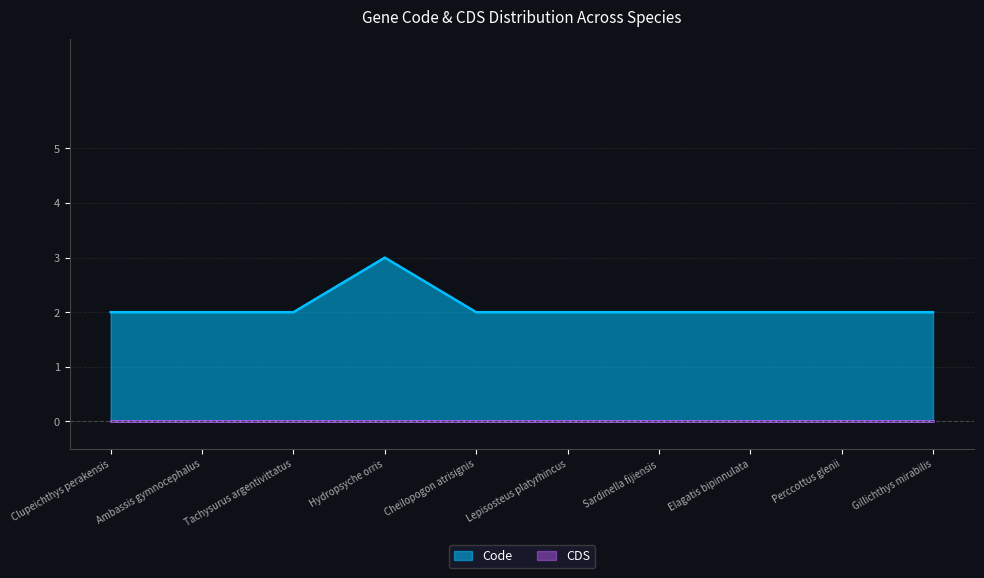

Count the number of values greater than 2.

1